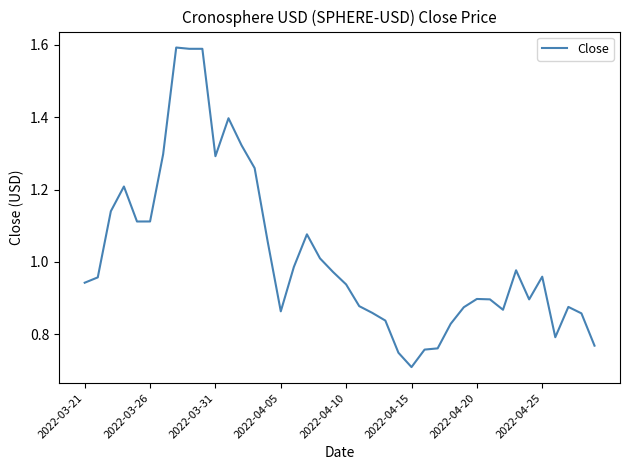

How many series are shown in this chart?

1